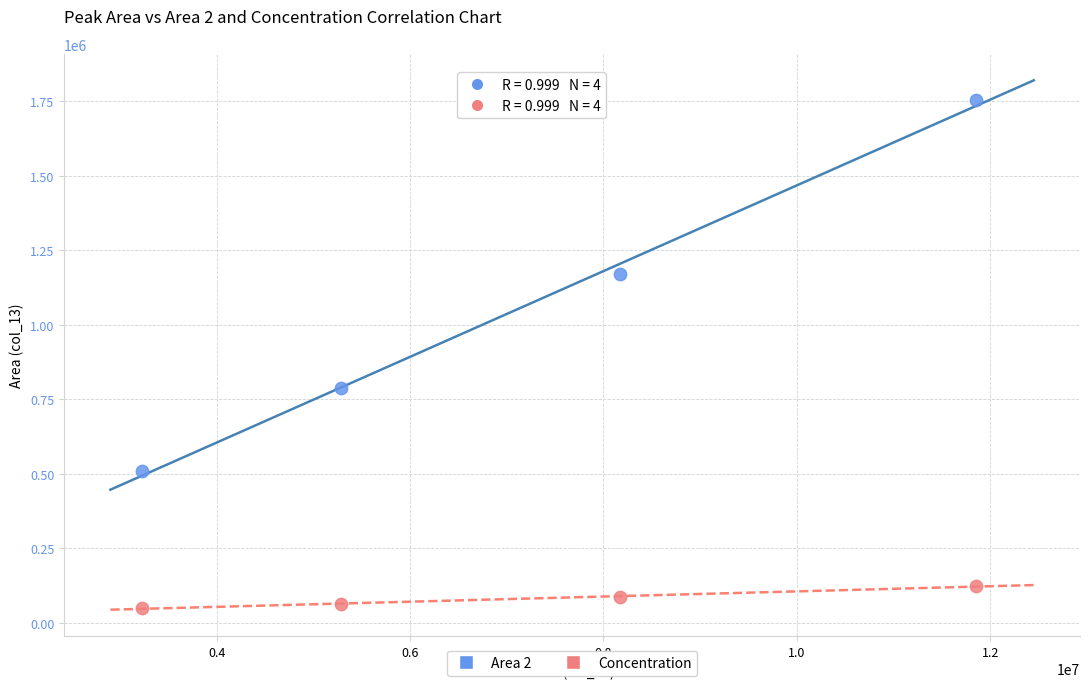

Across all data points, what is the range of X values (max minus min)?

8633958